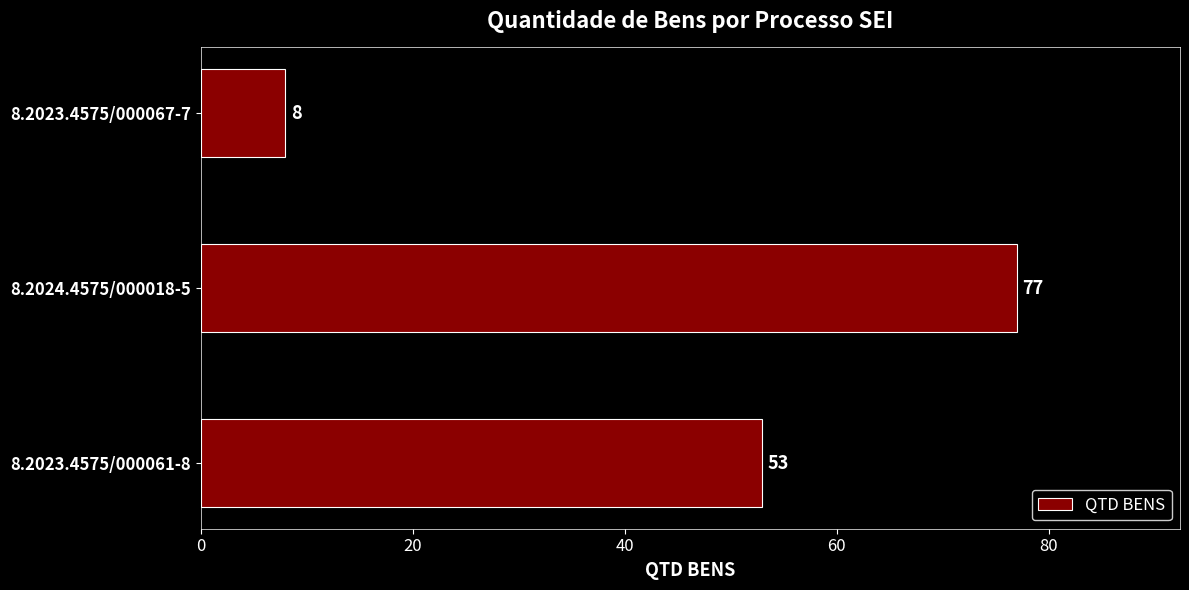

Which label corresponds to the smallest value in the chart?

8.2023.4575/000067-7